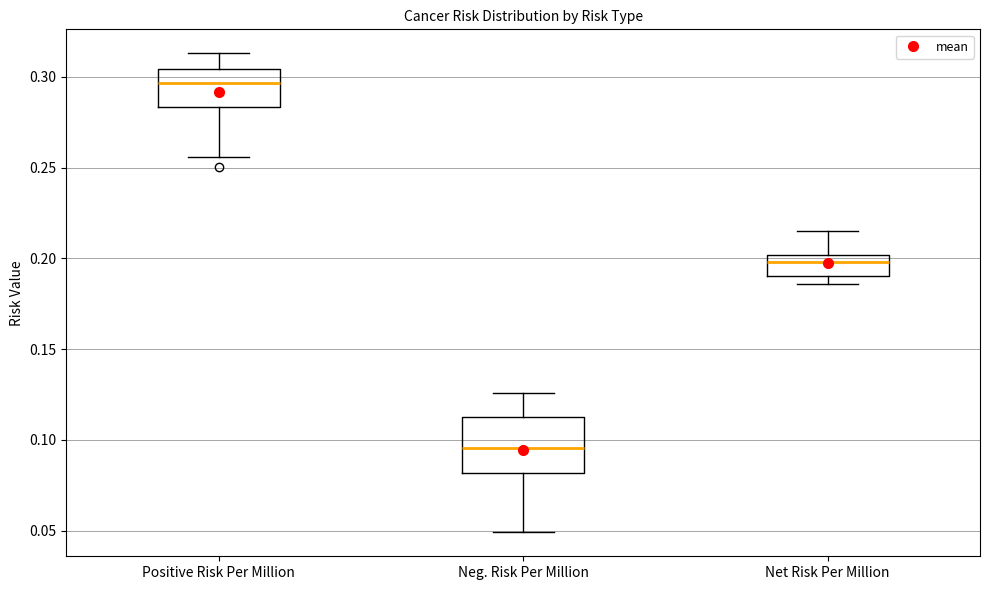

Where is the upper edge of the box for Positive Risk Per Million on the y-axis? The values are not printed on the chart, so give them approximately, as read against the axis.

0.305